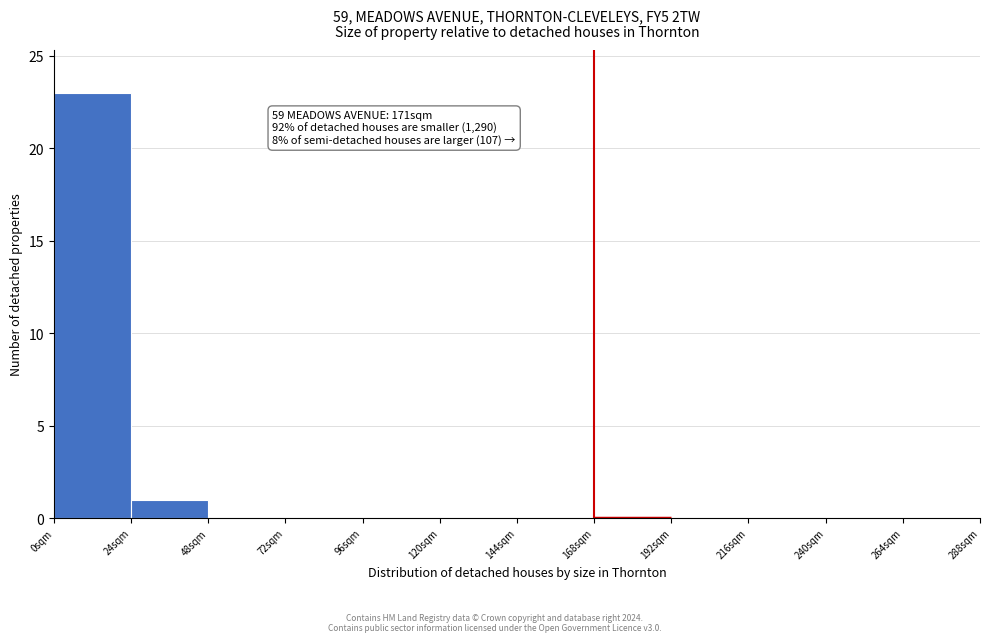

Which range on the x-axis has the tallest bar?

0 to 24